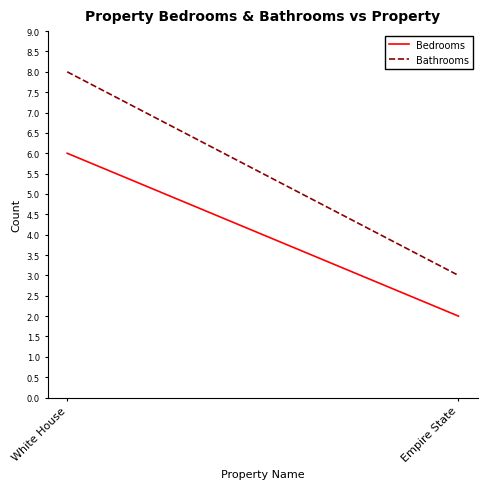

Reading right to left, what are all the values shown in this chart?

Bedrooms: Empire State=2	White House=6
Bathrooms: Empire State=3	White House=8